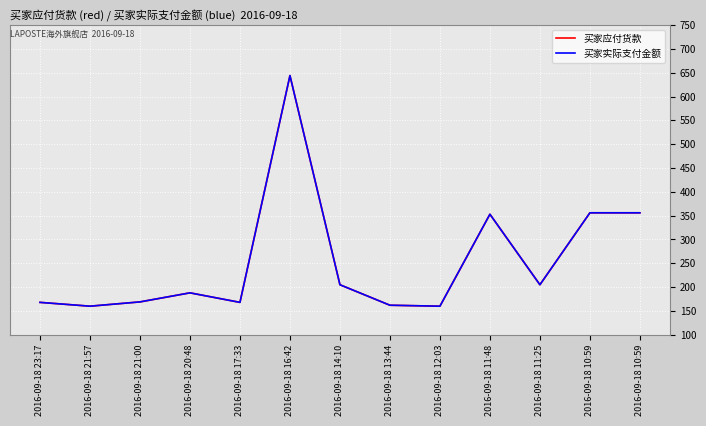

Does the chart have visible grid lines?

Yes